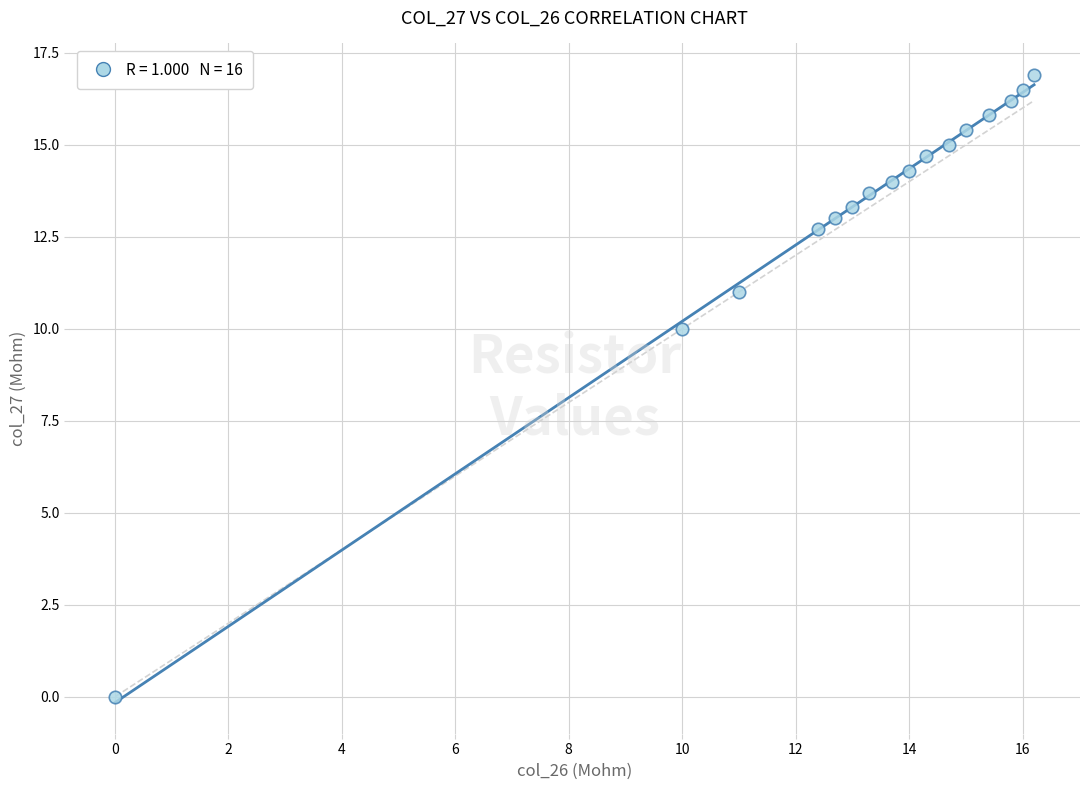

What Y value in the scatter plot is closest to 8?

10.0